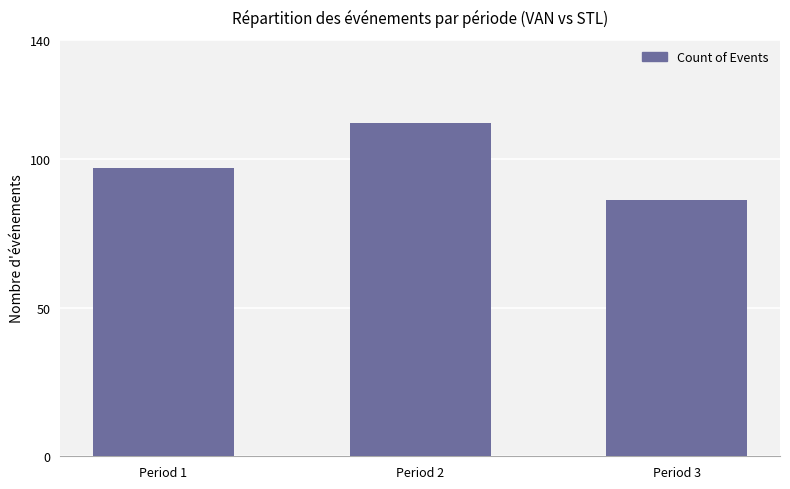

What is the ratio of the value at Period 3 to the value at Period 1?

0.9